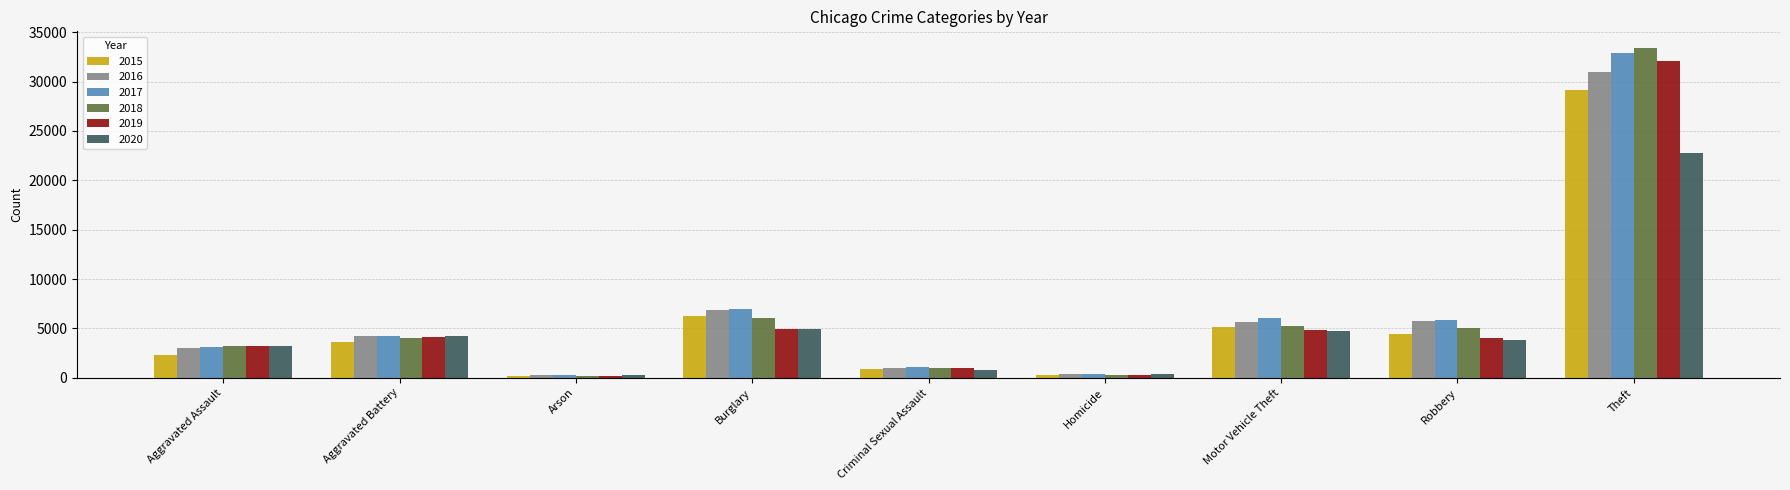

Which series has the largest range (max minus min)?

2018